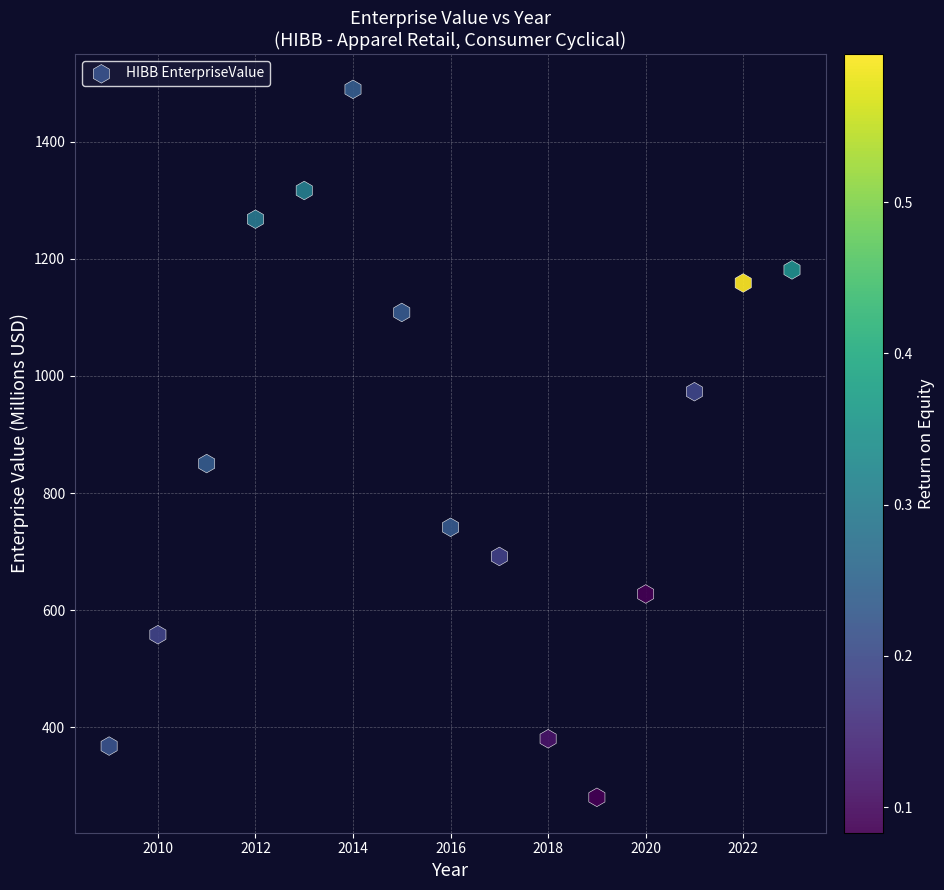

What is the range of Y values (max minus min)?

1209.1